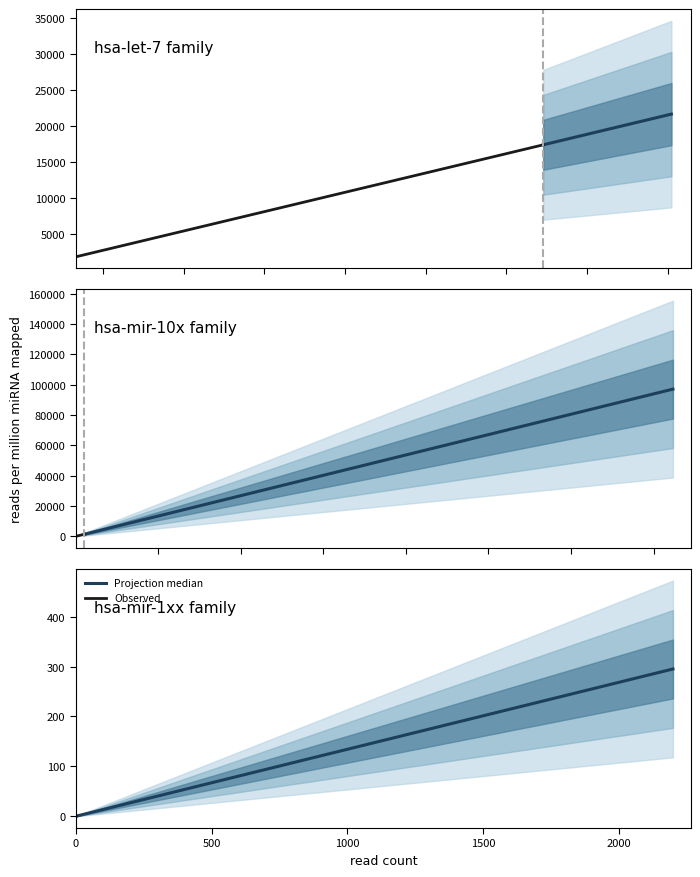

Rank the series by their maximum value, from lowest to highest.

Observed, Projection median